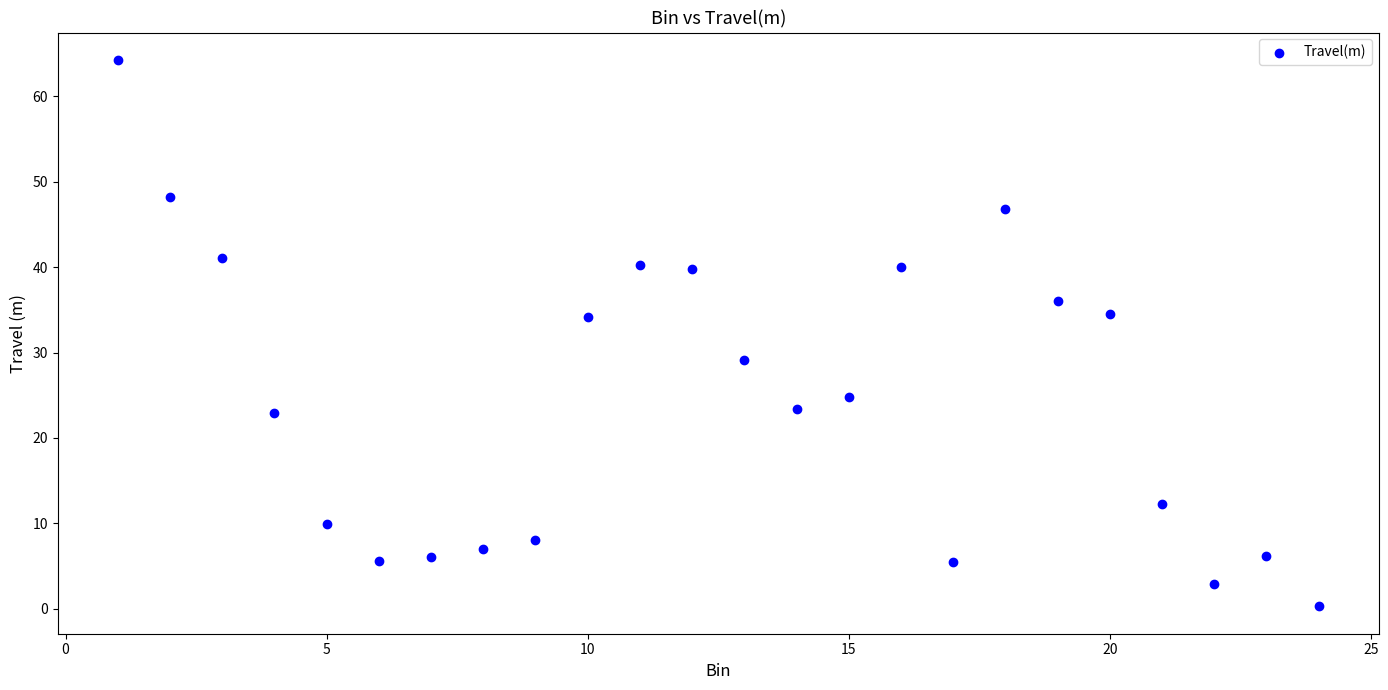

What is the range of Y values (max minus min)?

64.0